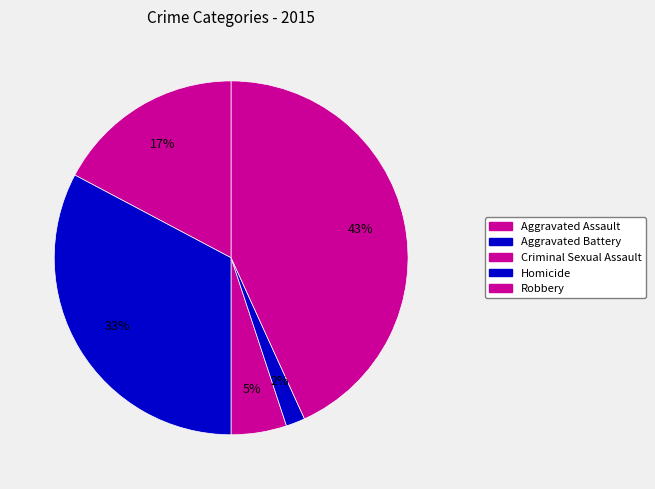

What percentage is the Criminal Sexual Assault slice, to the nearest percent?

5%